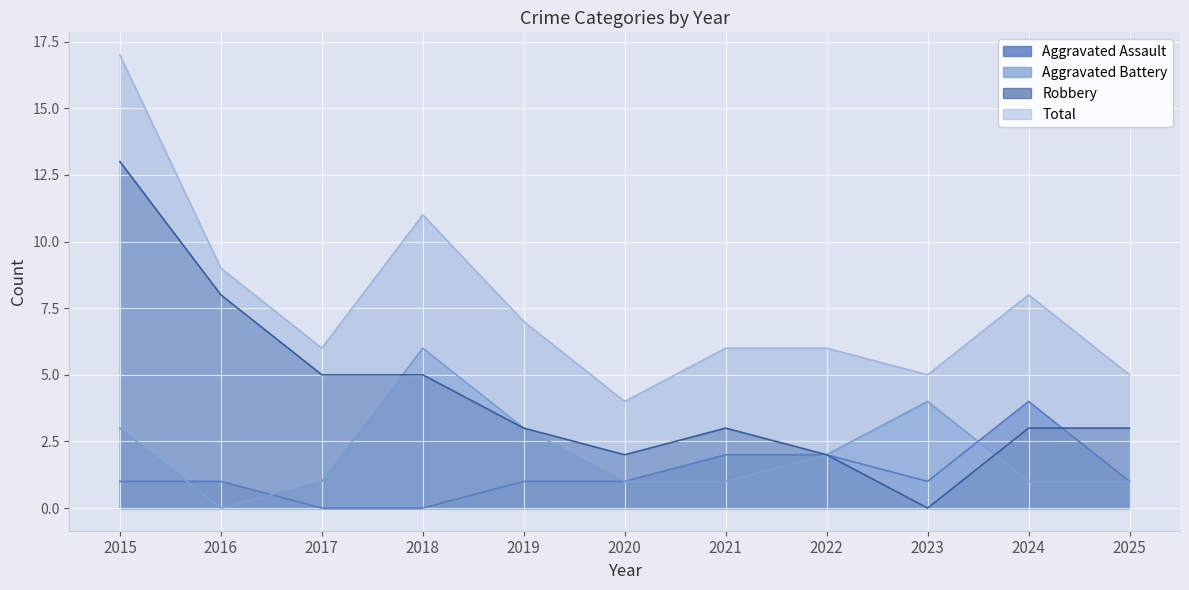

What are all the series names shown in the legend?

Aggravated Assault, Aggravated Battery, Robbery, Total